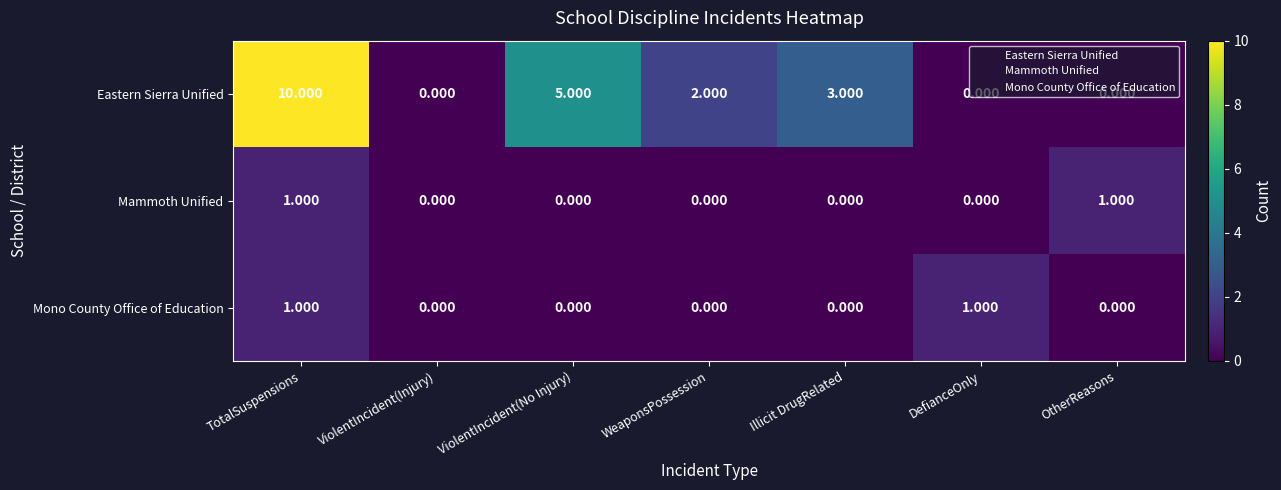

Between ViolentIncident(No Injury) and WeaponsPossession, which series saw the biggest shift?

Eastern Sierra Unified